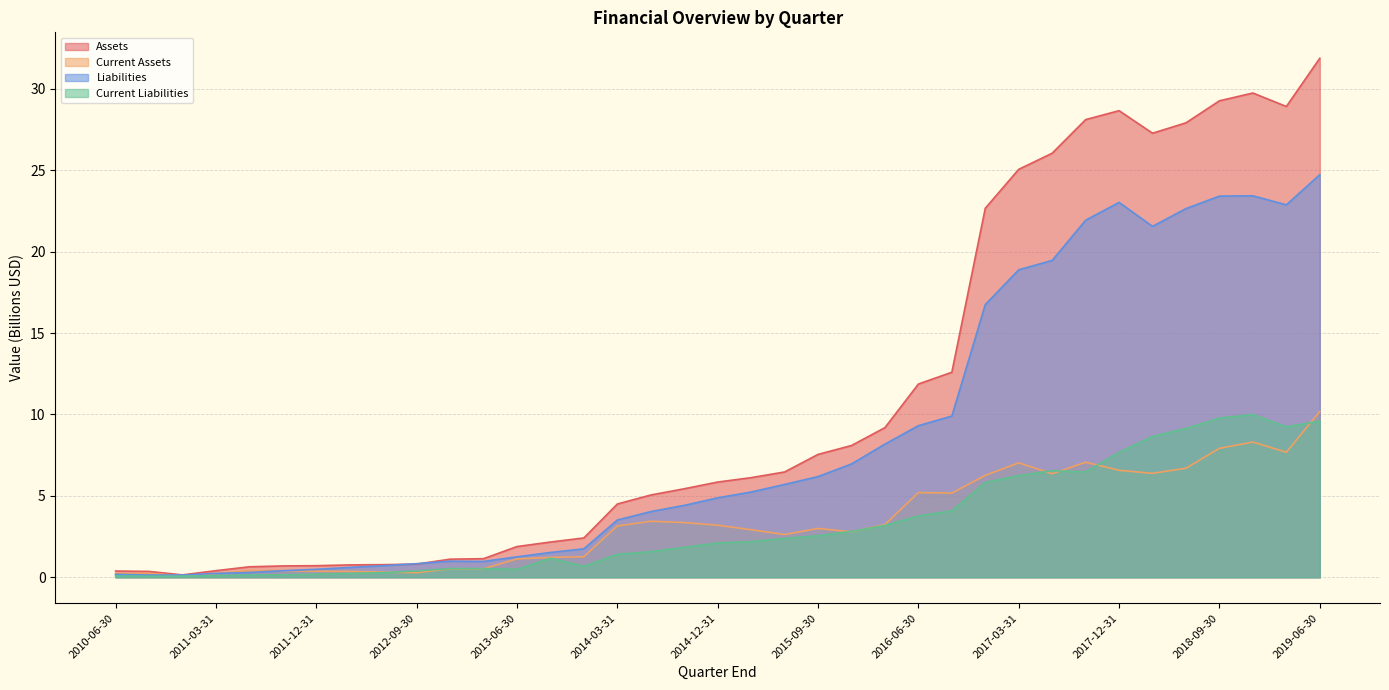

Where do Current Assets and Liabilities first cross each other?

2010-09-30 and 2010-12-31